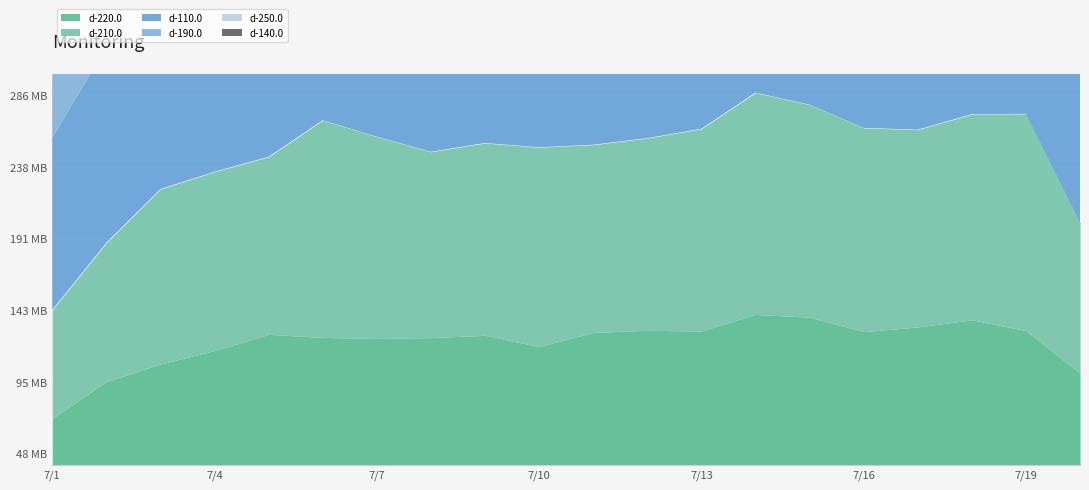

At how many categories does at least one series exceed 227?

1